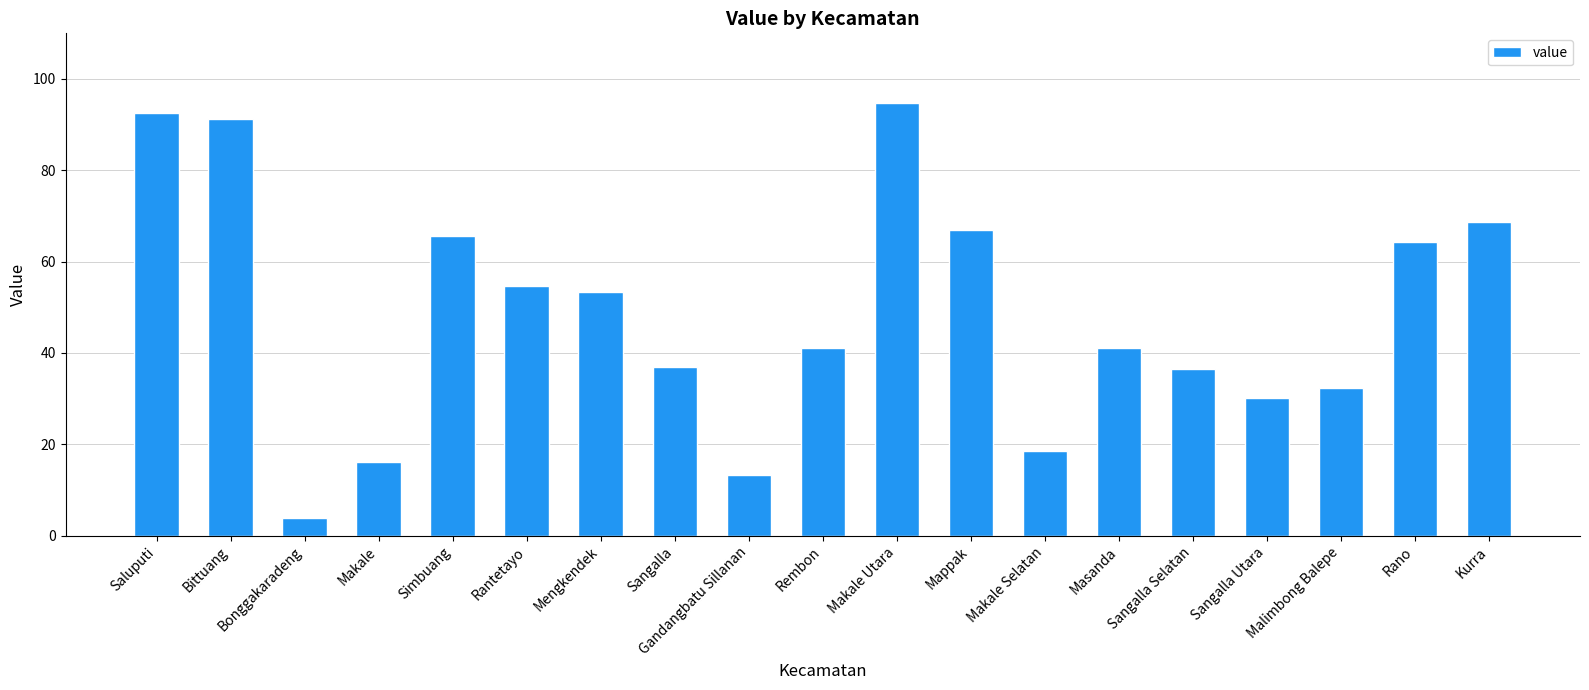

True or false: the data shows 18.5 at Makale Selatan.

True